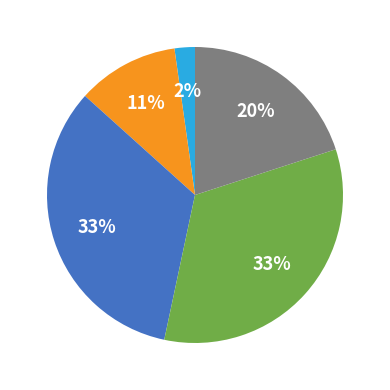

Count the number of slices in the pie.

5